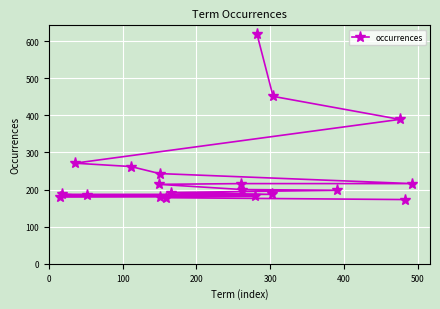

What is the maximum value shown in the chart?

620